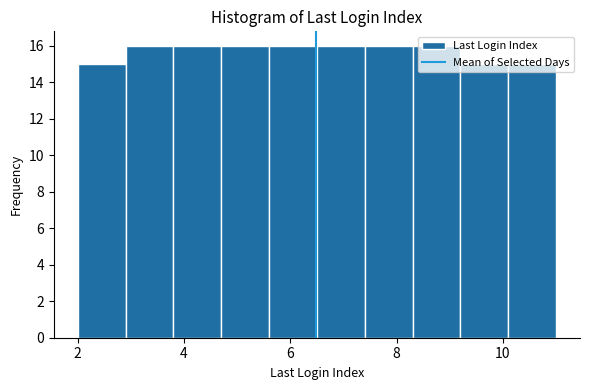

Reading left to right, list every bar in this chart as the range it spans on the x-axis followed by its height. Neither the bar edges nor the heights are printed on the chart, so give them approximately, as read against the axes.

2.0 to 2.9: 15
2.9 to 3.8: 16
3.8 to 4.7: 16
4.7 to 5.6: 16
5.6 to 6.5: 16
6.5 to 7.4: 16
7.4 to 8.3: 16
8.3 to 9.2: 16
9.2 to 10.1: 15
10.1 to 11.0: 15